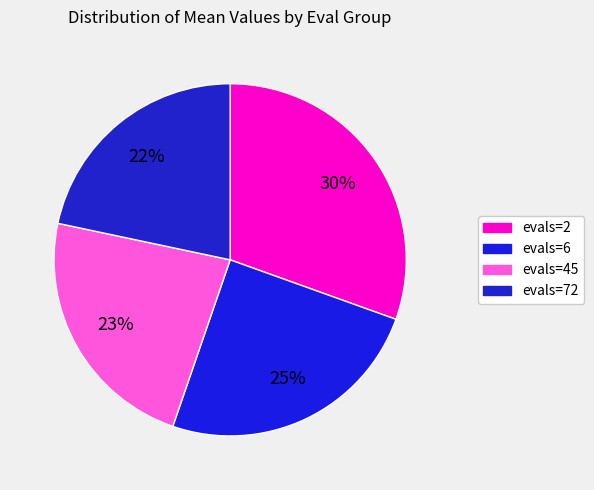

How many slices are in this pie chart?

4